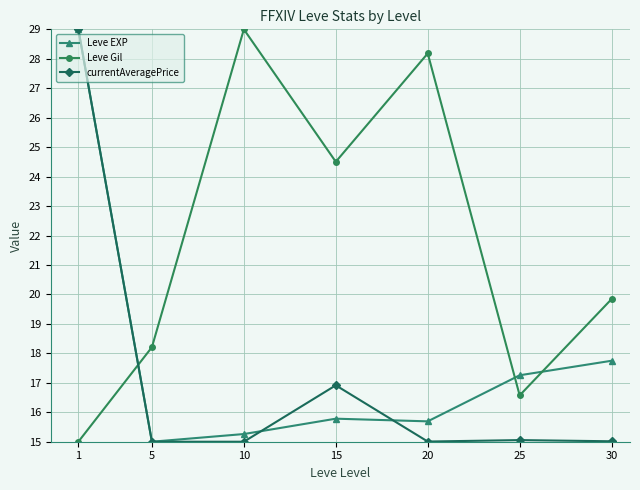

Which series has the largest total across all categories?

Leve Gil